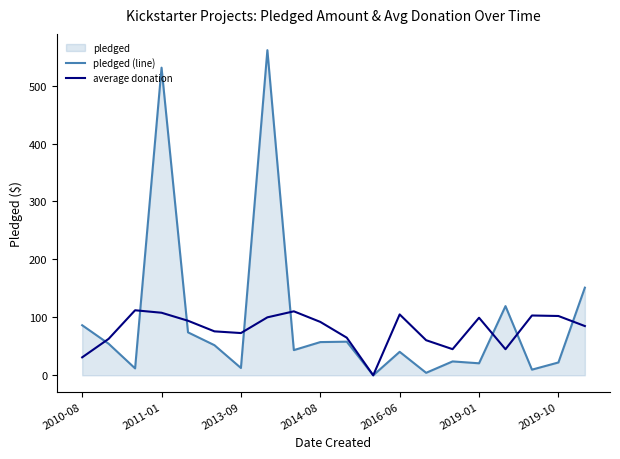

How many data points in average donation are less than 92?

10